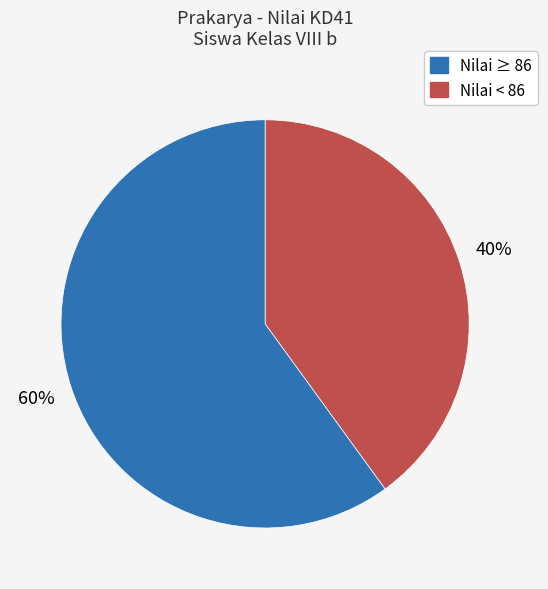

Does any single category account for the majority?

Yes